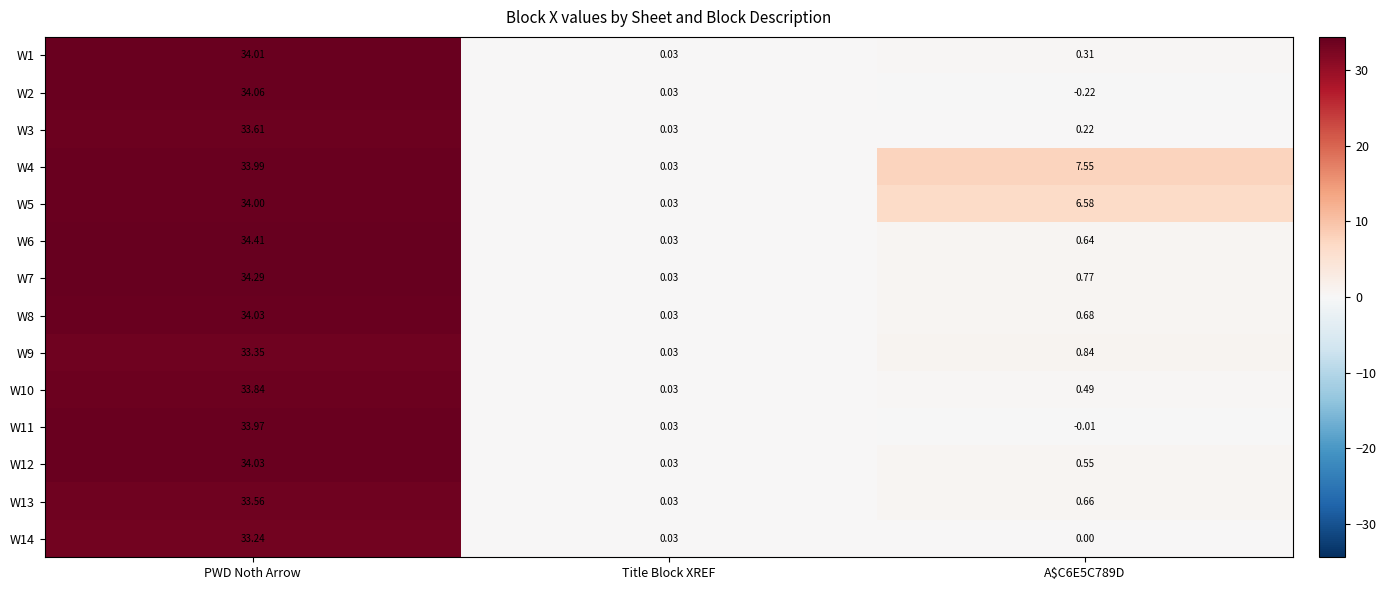

At which label does W4 first exceed 7?

PWD Noth Arrow